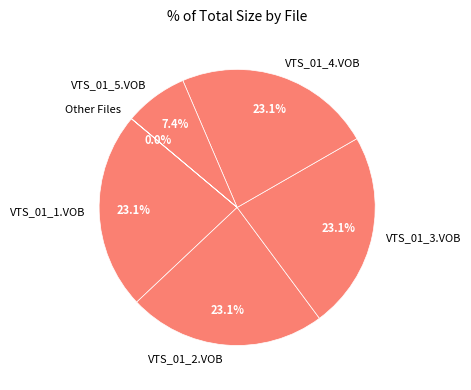

What is the ratio of the value at VTS_01_4.VOB to the value at VTS_01_2.VOB?

1.0